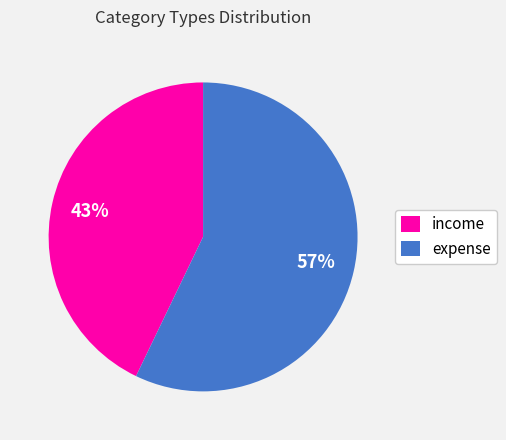

Is expense the majority of the pie?

Yes